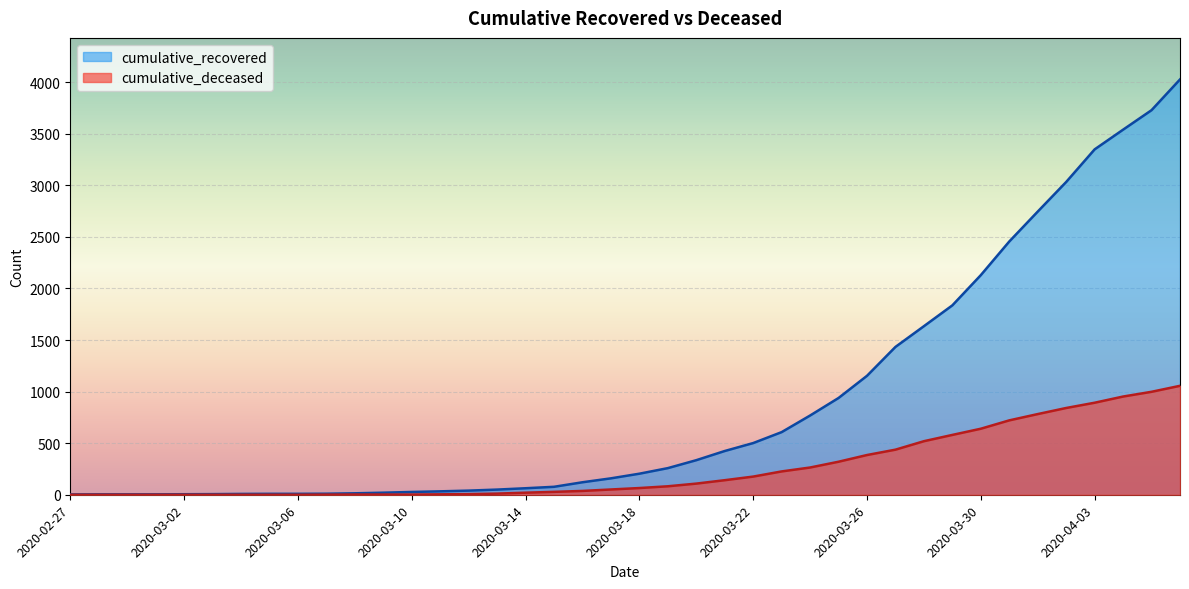

What is the label of the 4th point from the right?

2020-04-03